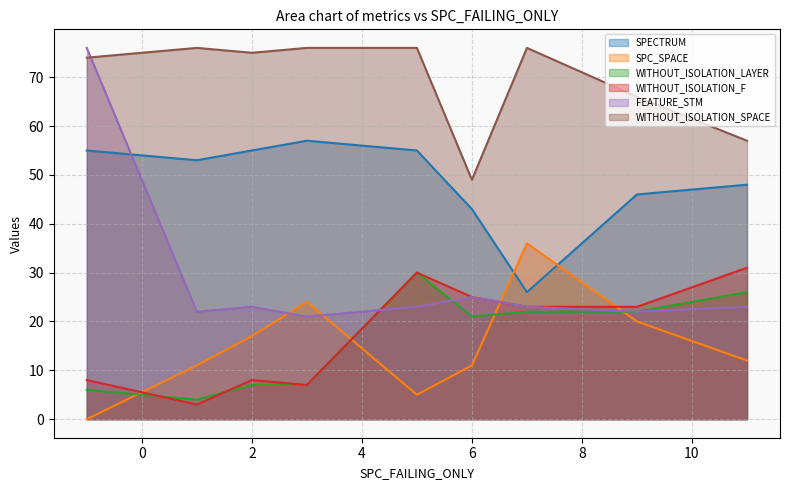

True or false: FEATURE_STM and WITHOUT_ISOLATION_SPACE cross at least once.

True